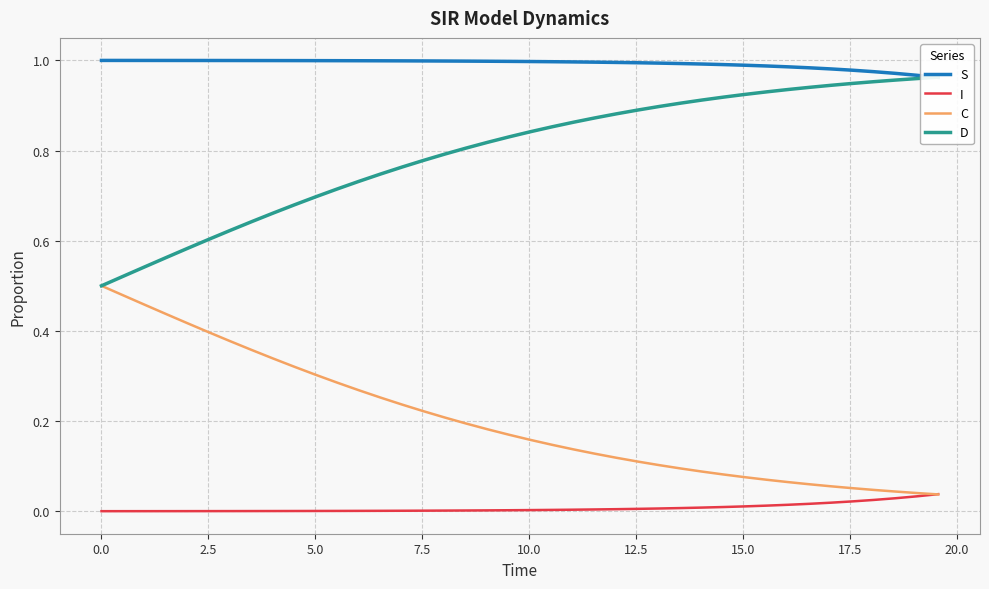

True or false: S has more than 0 points higher than both neighbors.

False